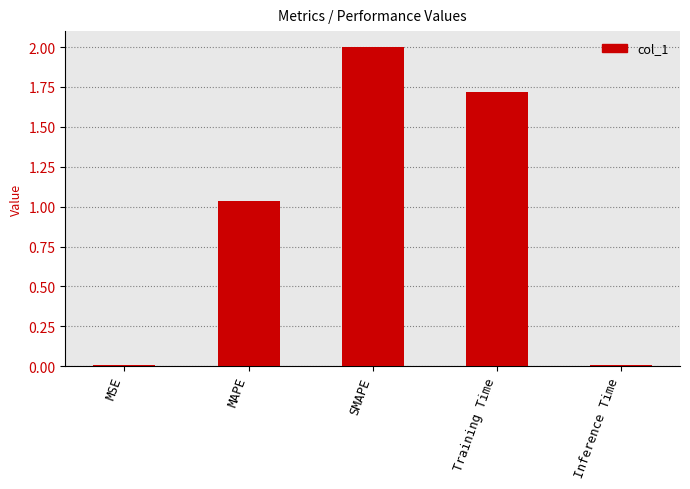

At which label does the data first exceed 1?

MAPE